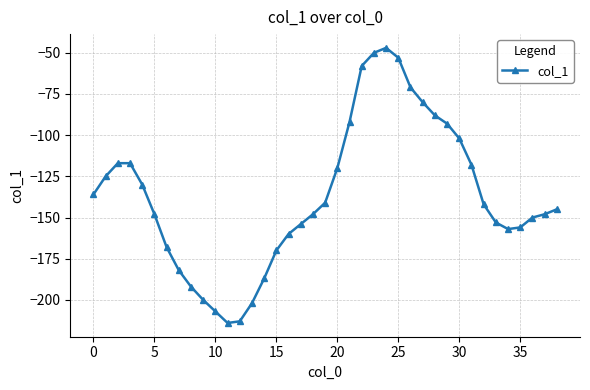

How many data points does each series have?

39